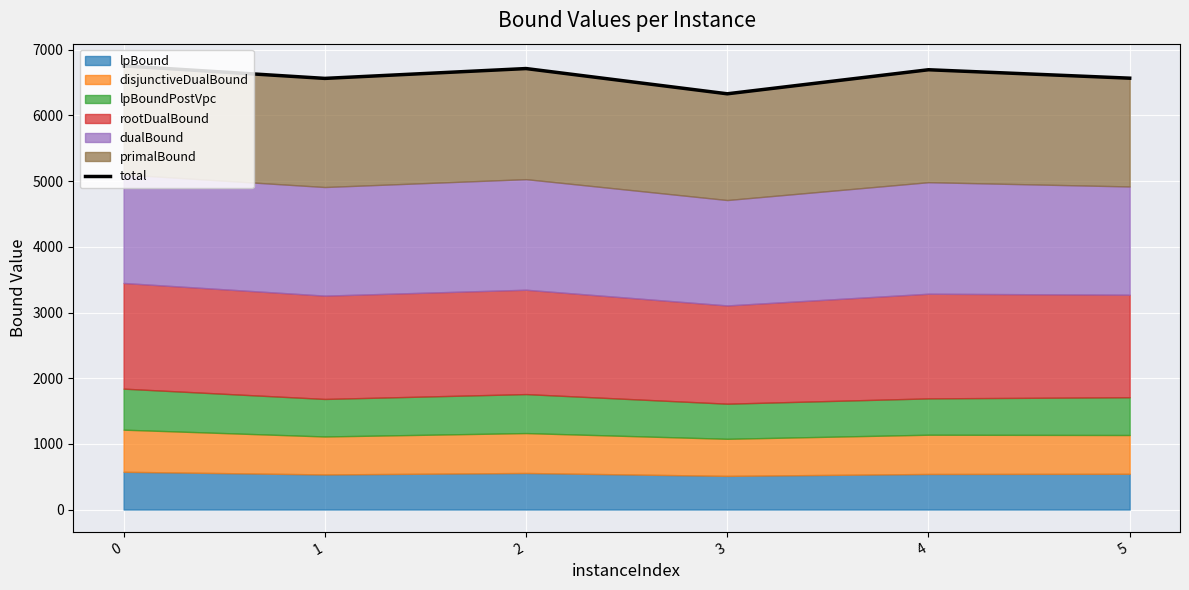

Rank the categories by value from highest to lowest.

0, 2, 4, 5, 1, 3